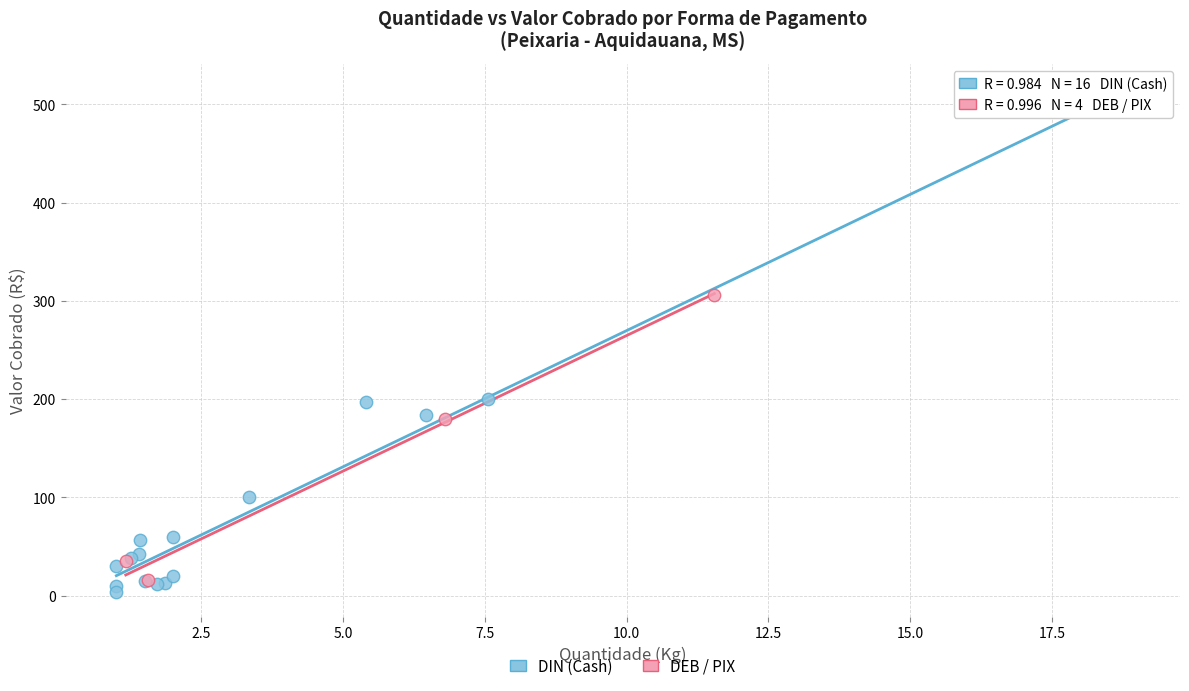

Which series has the widest spread of Y values?

DIN (Cash)